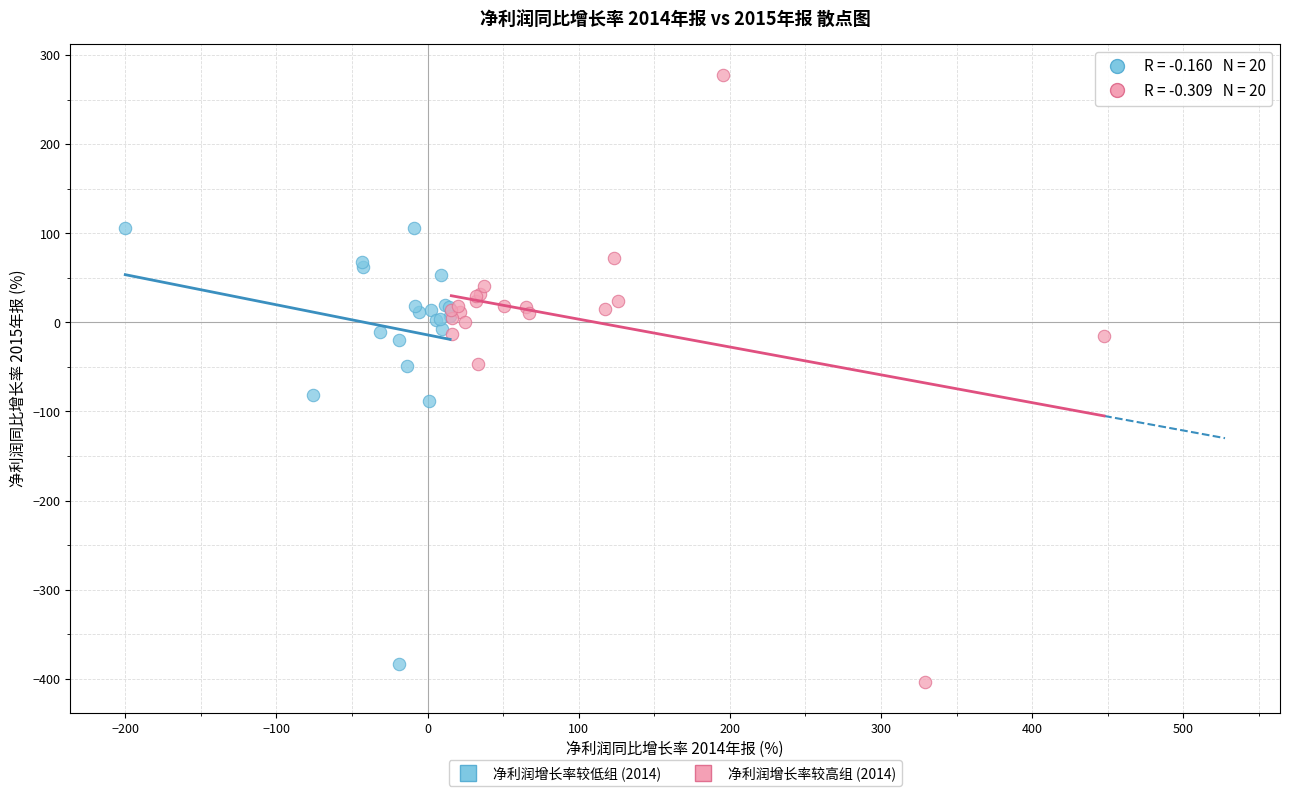

Which series reaches the maximum Y coordinate?

净利润增长率较高组 (2014)